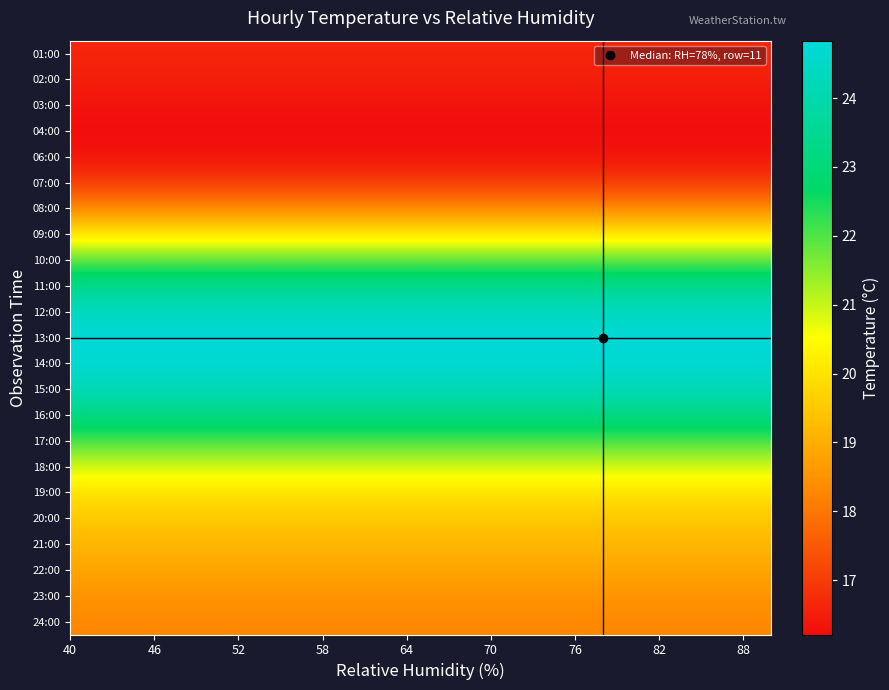

Count the number of data series in this chart.

23